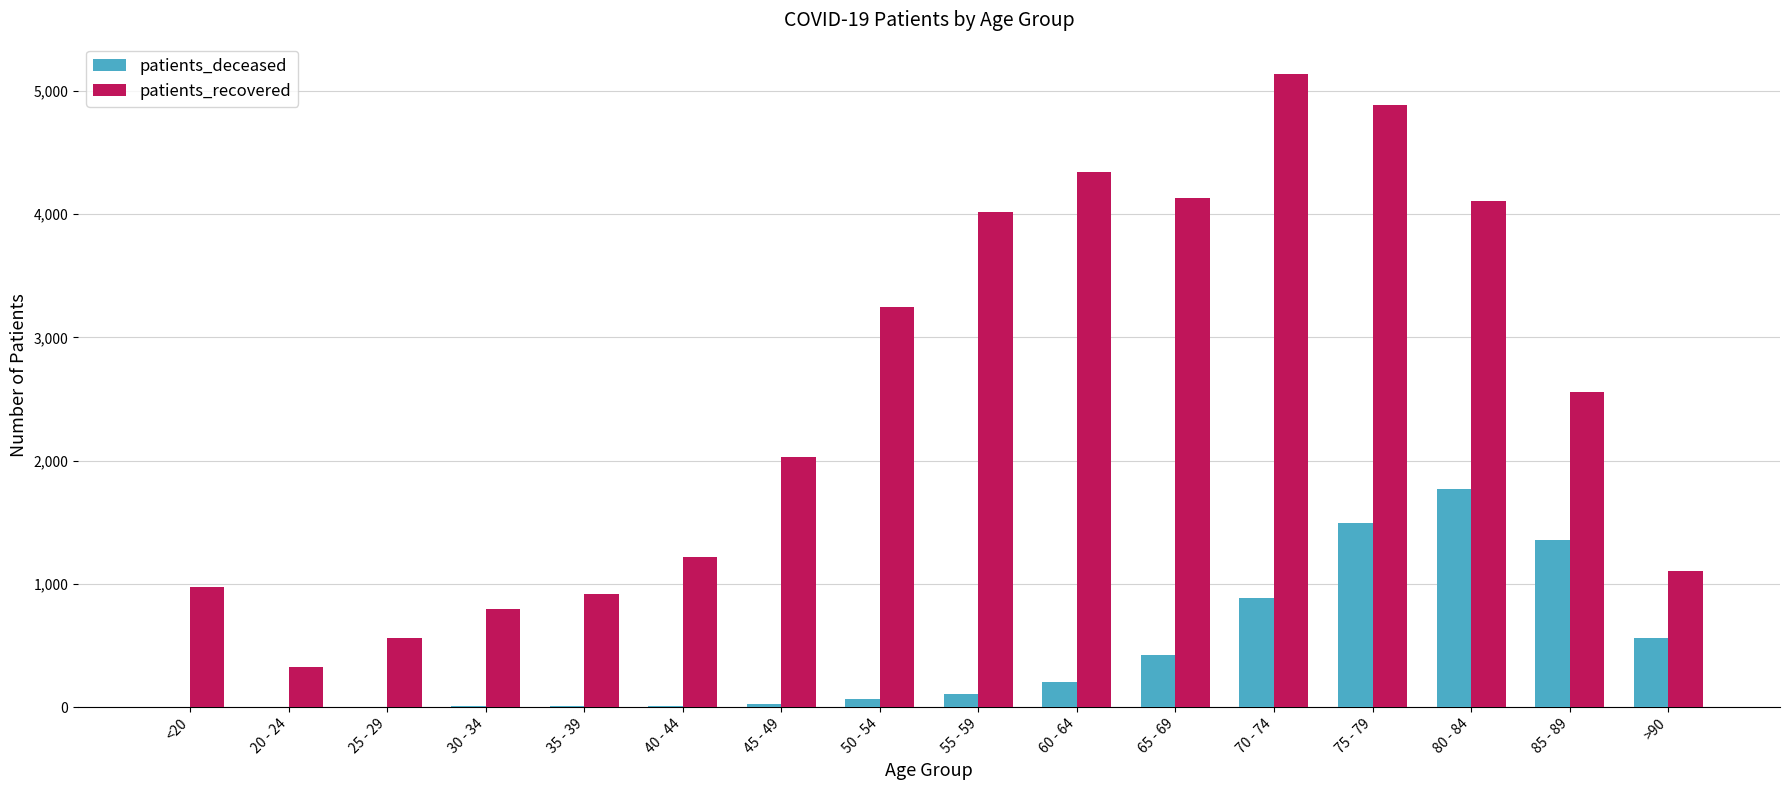

What is the sum of the patients_recovered values at 25 - 29 and 65 - 69?

4696